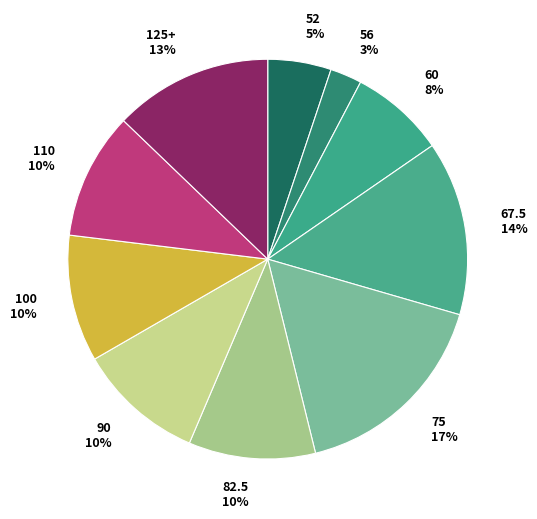

How many slices are in this pie chart?

10